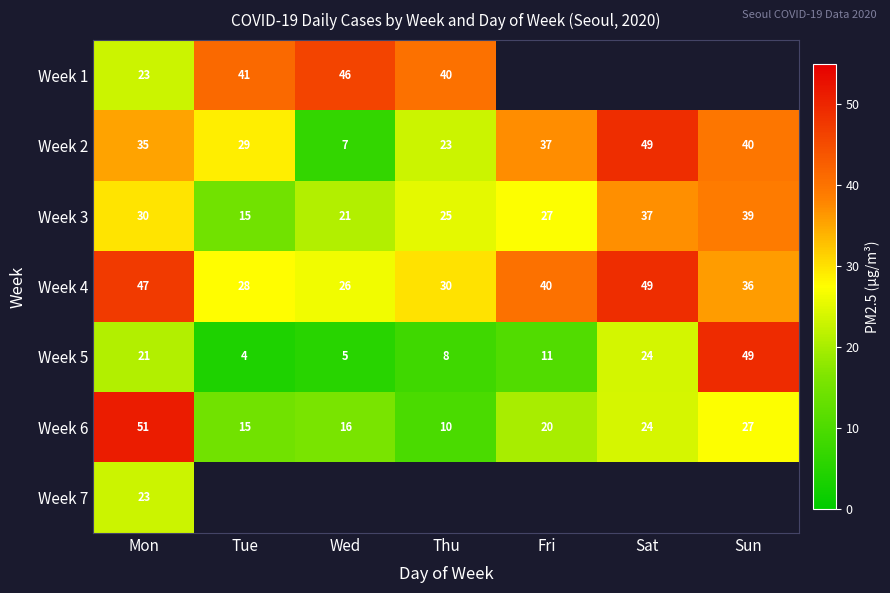

List the labels in order of Week 3 value, smallest first.

Tue, Wed, Thu, Fri, Mon, Sat, Sun